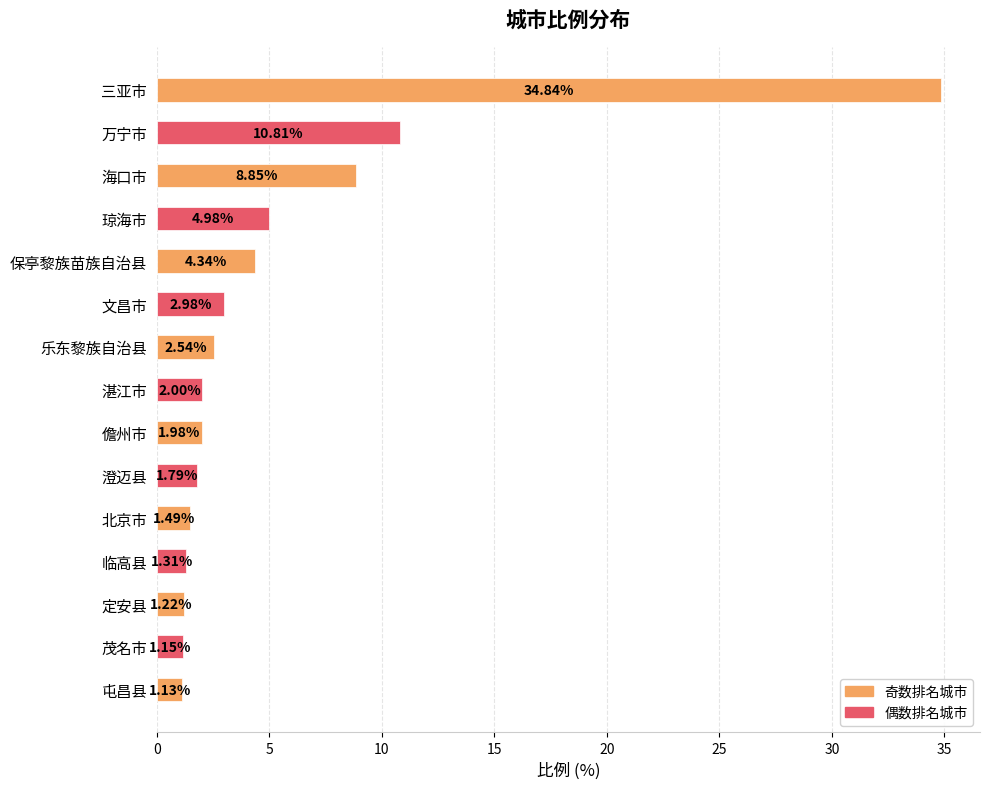

Which label corresponds to the smallest value in the chart?

屯昌县